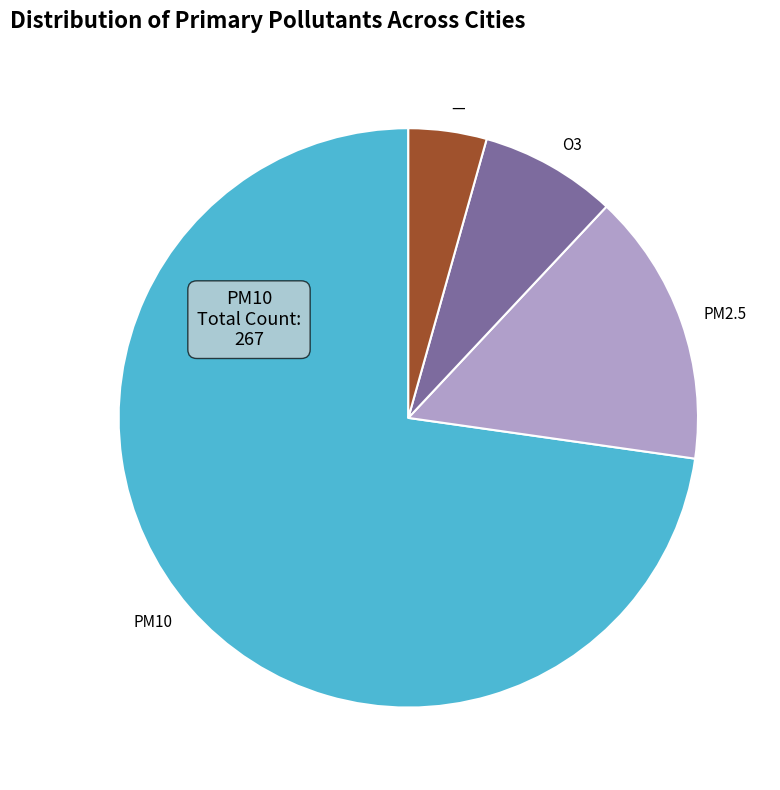

Combined, do PM10 and PM2.5 account for over 50%?

Yes